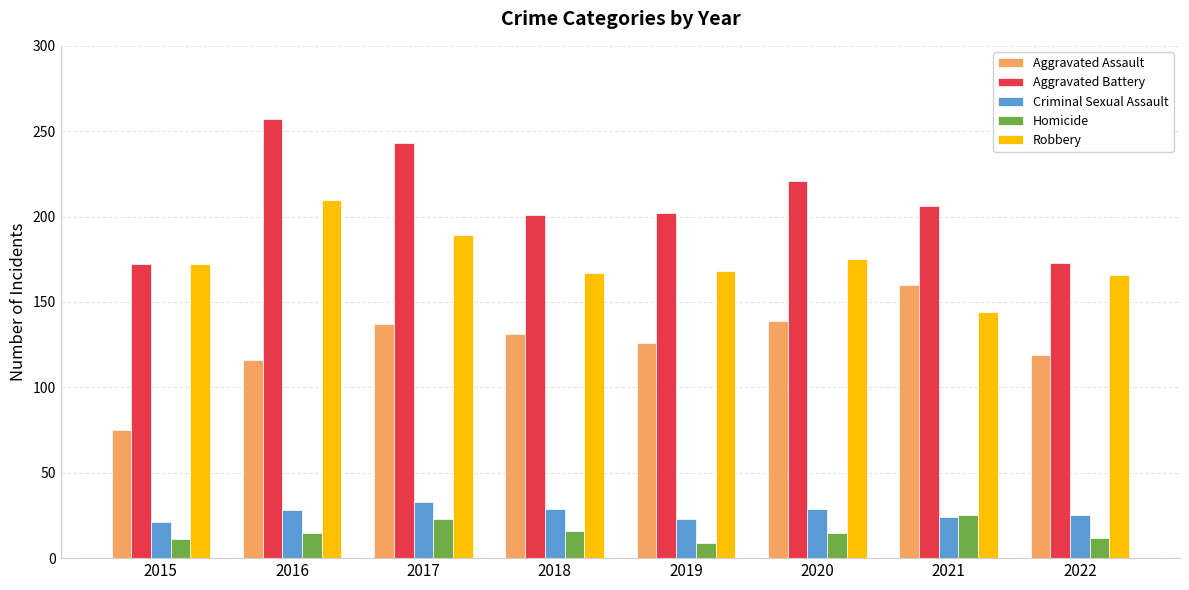

How many categories are shown in the chart?

8